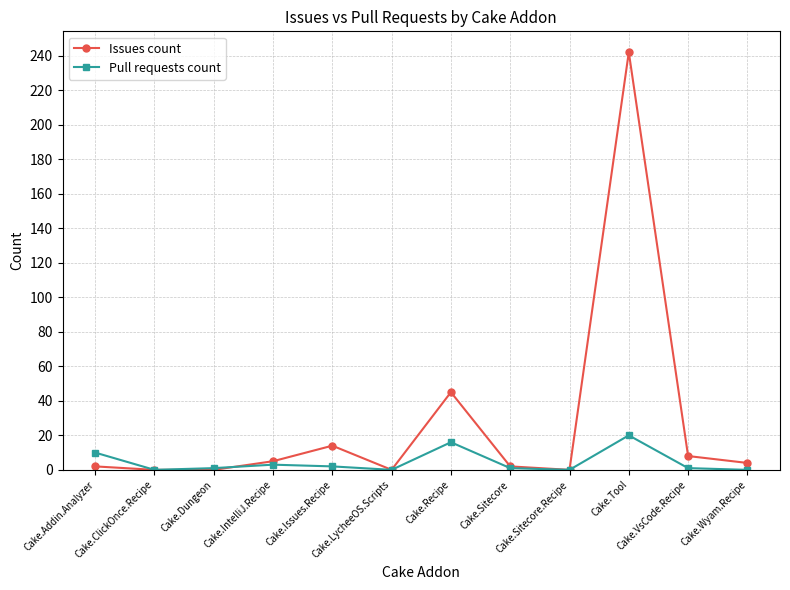

What is the maximum value shown in the chart?

242